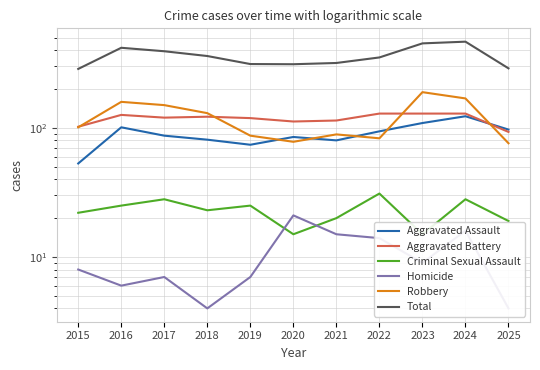

What is the minimum value for Aggravated Battery?

93